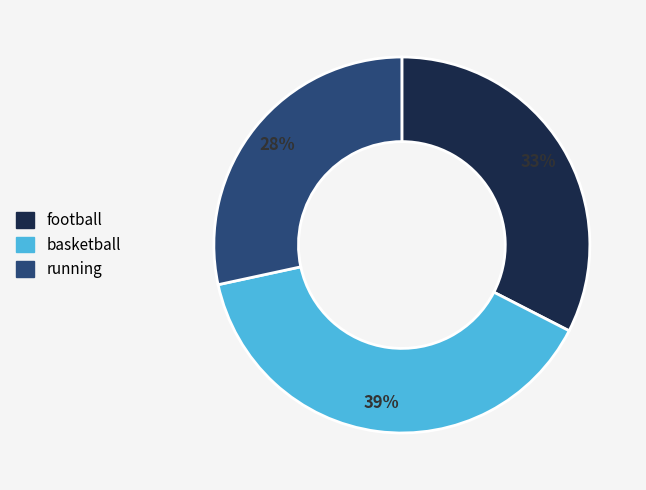

What is the ratio of the value at basketball to the value at running?

1.4